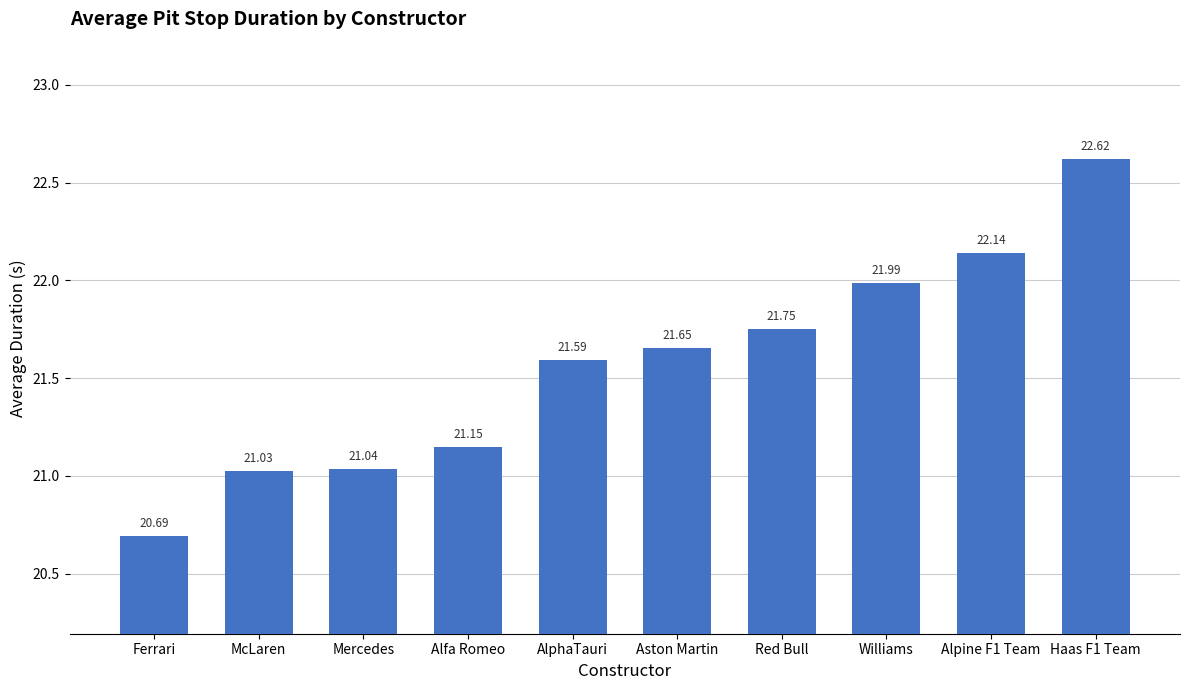

What is the sum of all values?

215.6